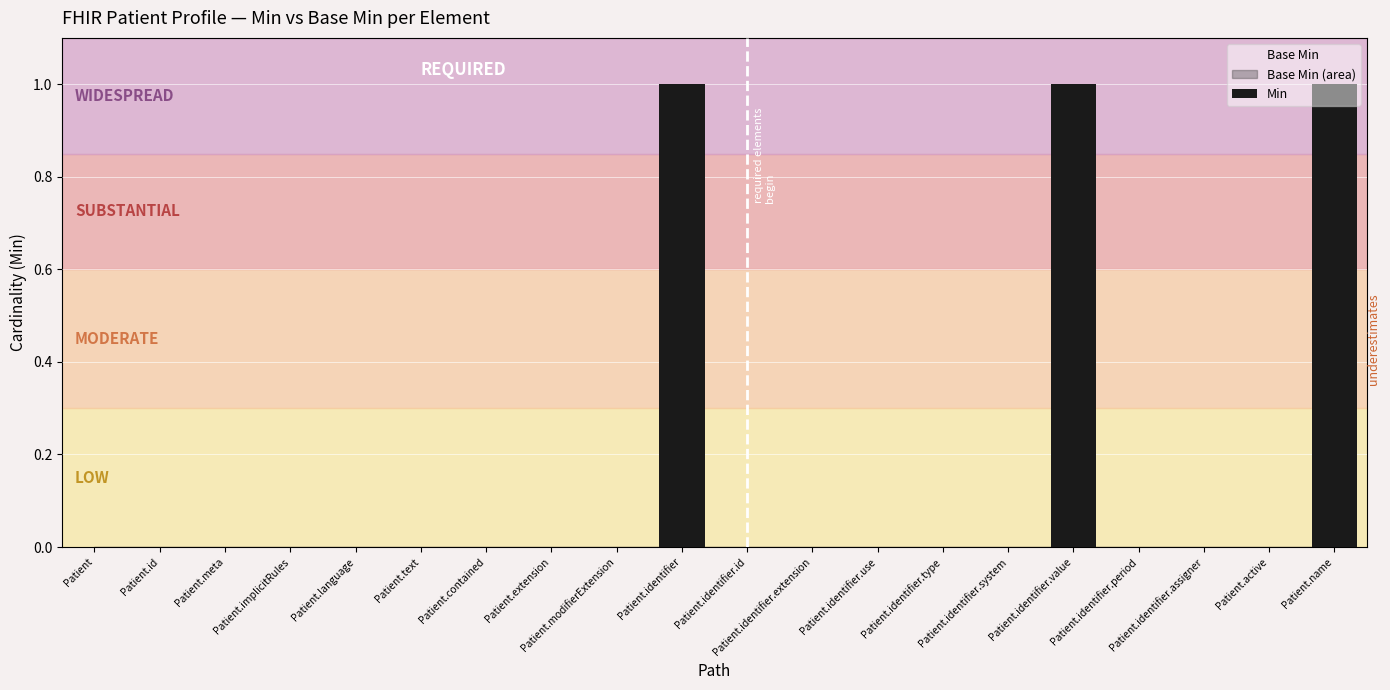

What is the sum of all values?

3